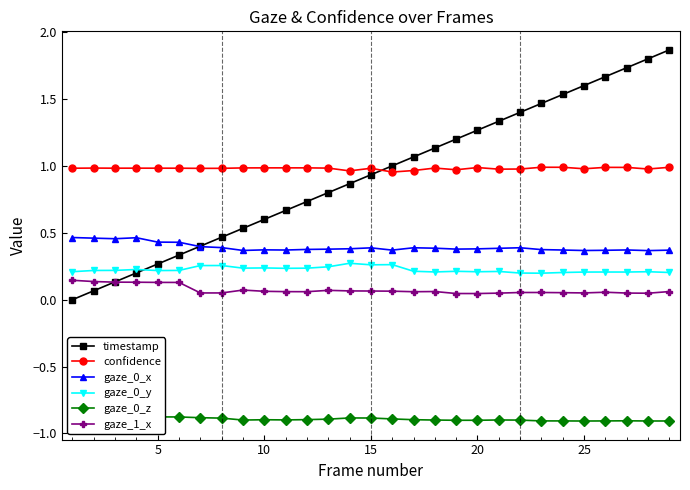

True or false: gaze_0_y and confidence intersect in this chart.

False